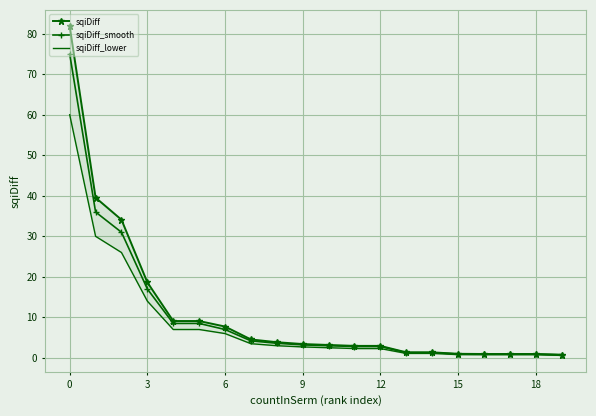

What is the difference between the second highest and minimum values in the sqiDiff series?

38.8